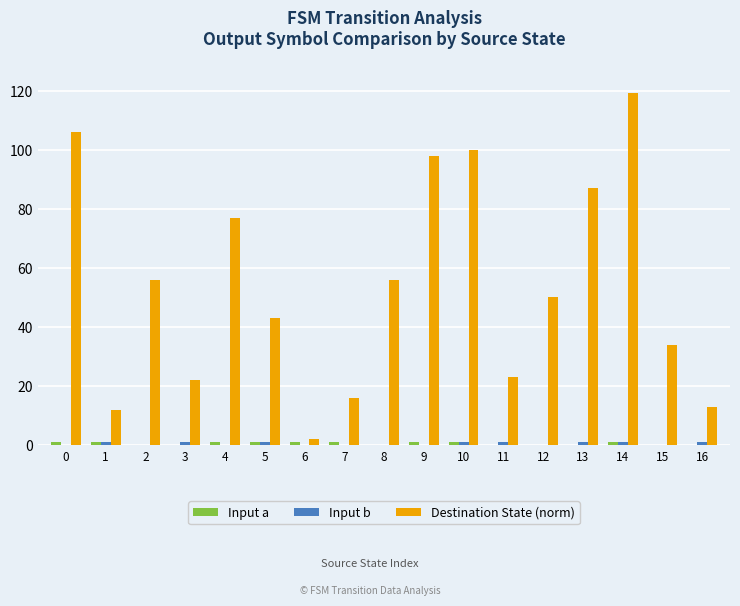

What is the sum of all Destination State (norm) values?

914